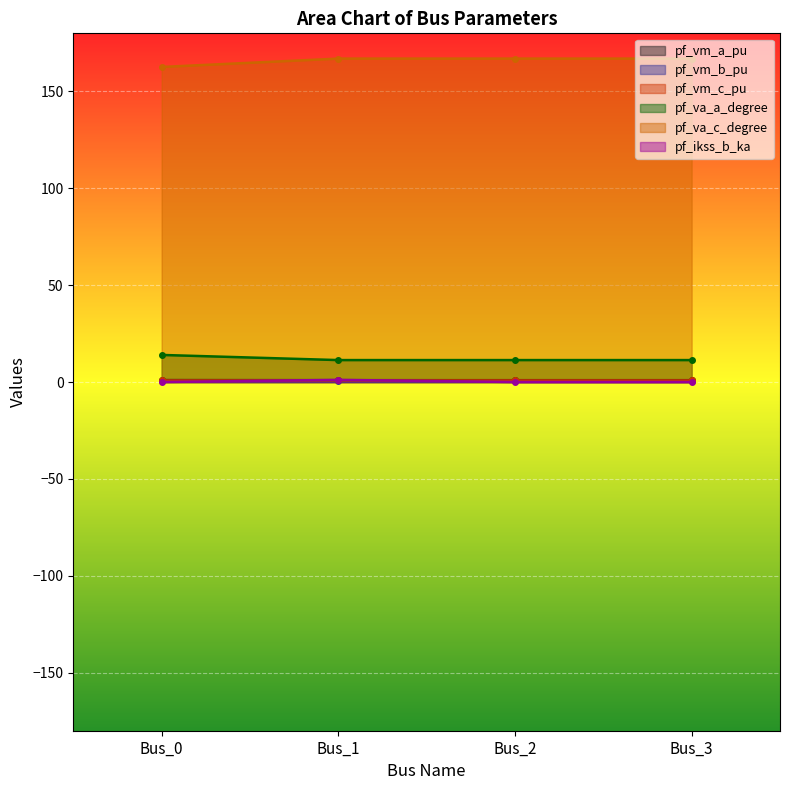

At which label is pf_vm_c_pu closest to 0?

Bus_1